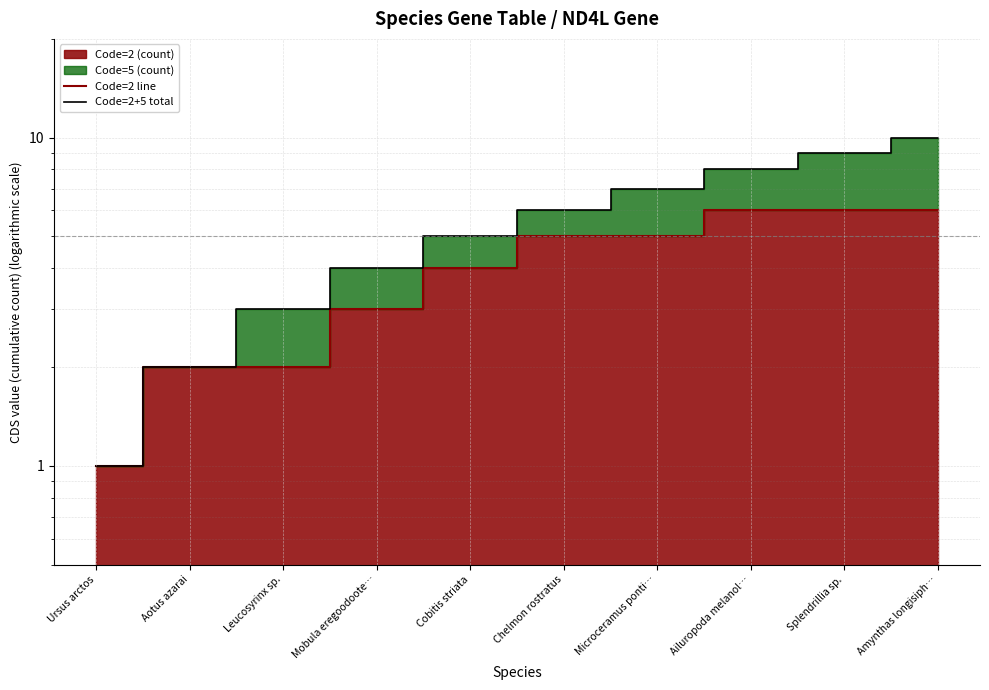

Reading left to right, what are all the values shown in this chart?

Code=2 line: 1	2	2	3	4	5	5	6	6	6
Code=2+5 total: 1	2	3	4	5	6	7	8	9	10